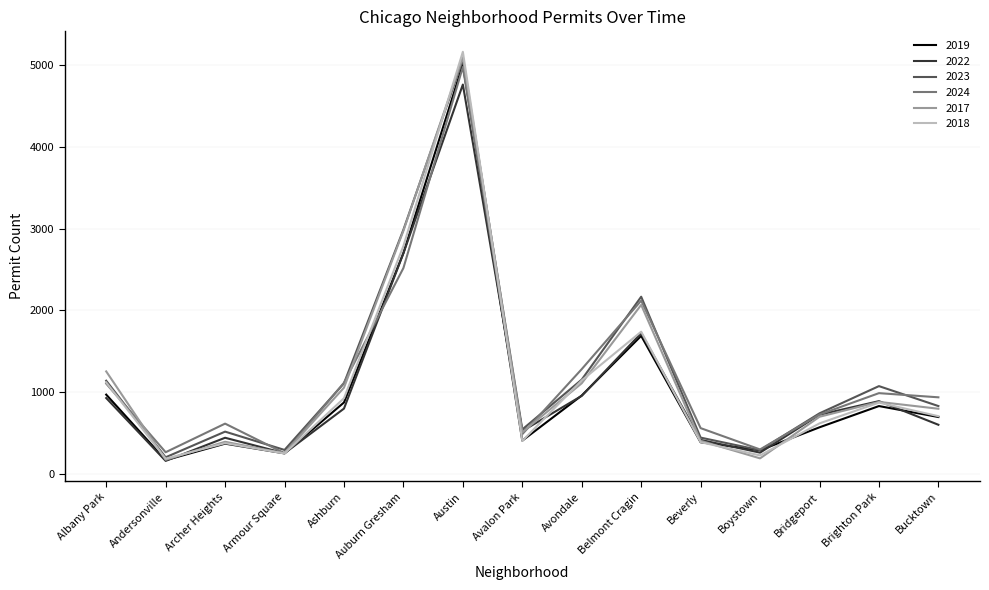

At which category does 2024 reach its first local valley?

Andersonville